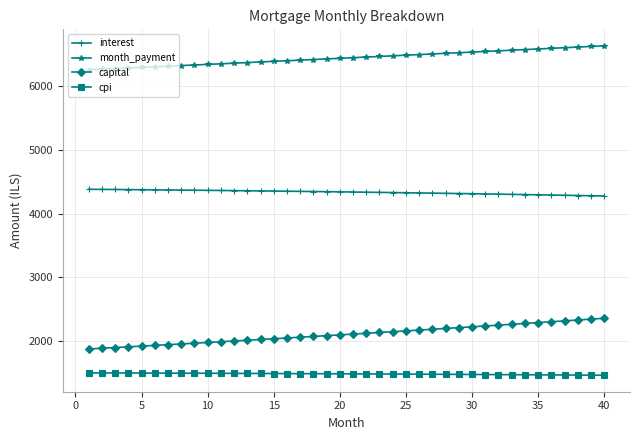

At how many categories does at least one series exceed 3104?

40